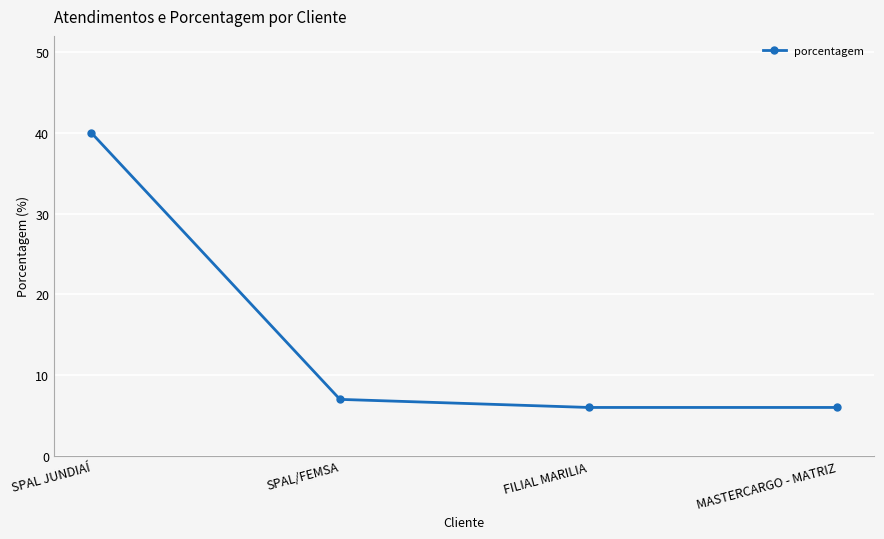

Which category has the highest value across all series?

SPAL JUNDIAÍ